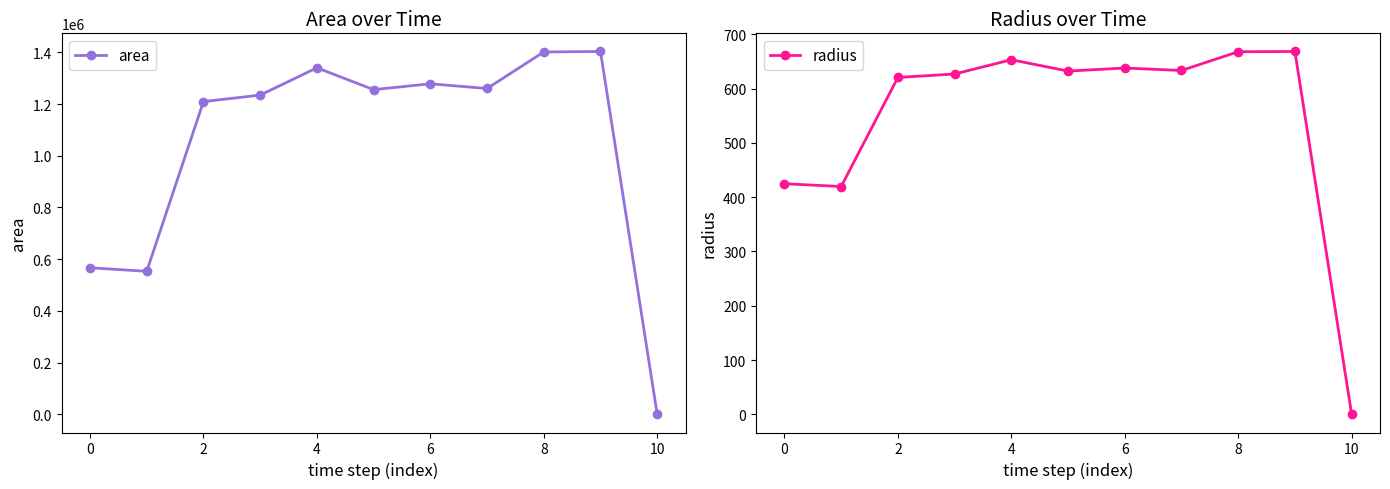

Reading right to left, what are all the values shown in this chart?

area: 0.0	1403125.0	1401250.0	1260000.0	1278125.0	1255625.0	1340000.0	1234375.0	1209375.0	553125.0	566875.0
radius: 0.0	668.3	667.9	633.3	637.8	632.2	653.1	626.8	620.4	419.6	424.8